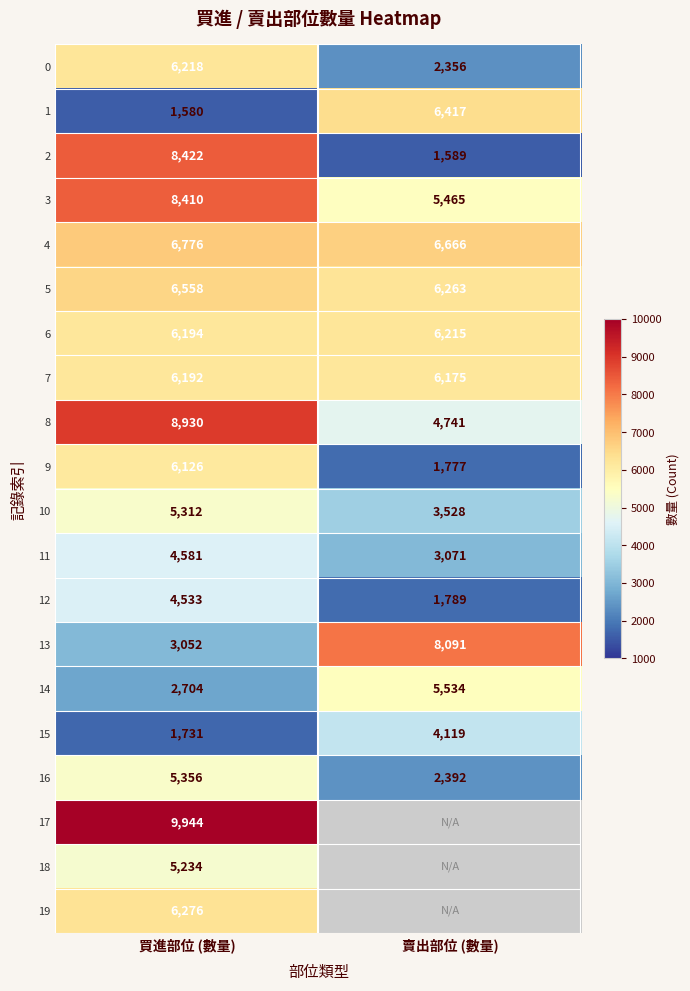

Which category has the highest value in the 11 series?

買進部位 (數量)